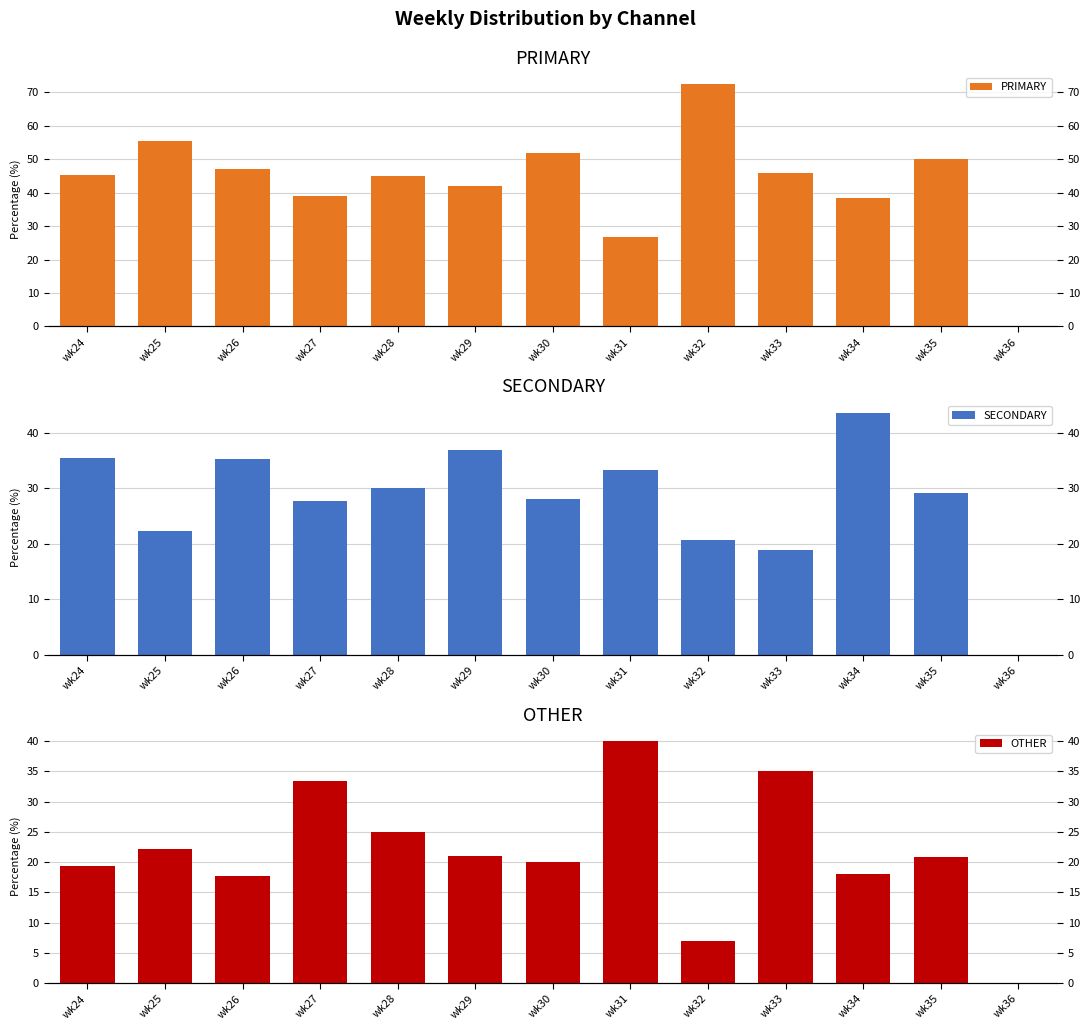

Reading right to left, extract all data points from this chart.

PRIMARY: 0.0	50.0	38.5	45.9	72.4	26.7	52.0	42.1	45.0	38.9	47.1	55.6	45.2
SECONDARY: 0.0	29.2	43.6	18.9	20.7	33.3	28.0	36.8	30.0	27.8	35.3	22.2	35.5
OTHER: 0.0	20.8	17.9	35.1	6.9	40.0	20.0	21.1	25.0	33.3	17.6	22.2	19.4